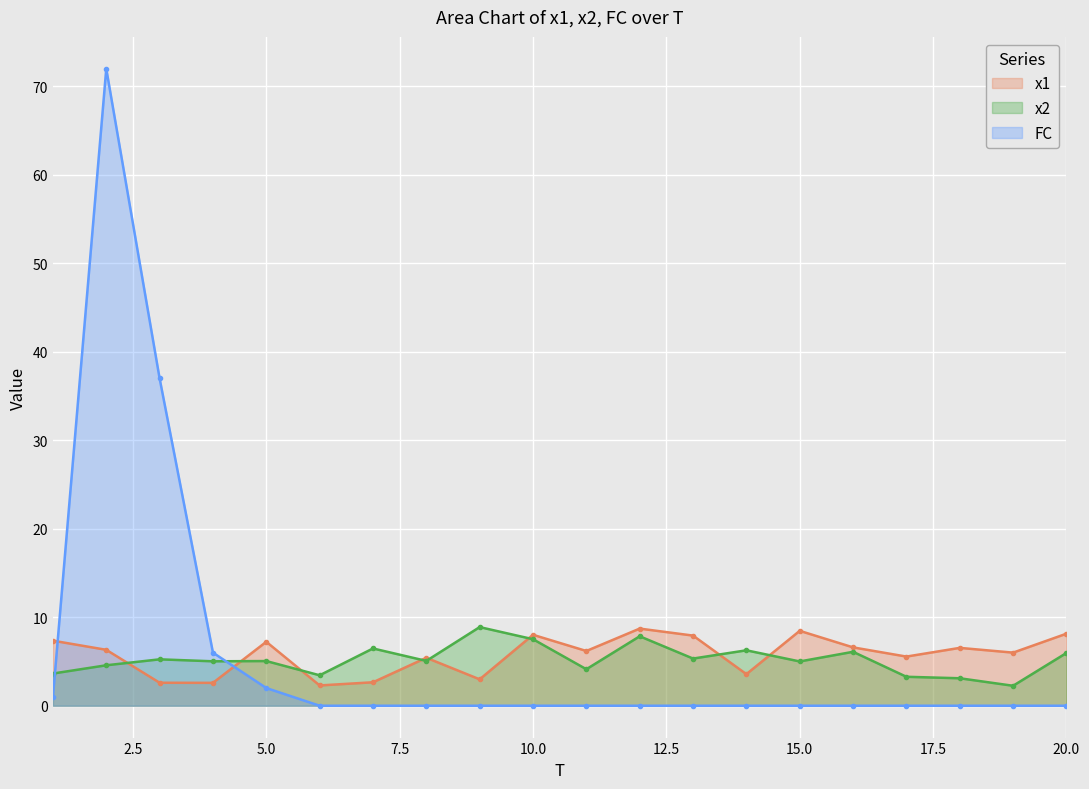

What is the spread (max minus min) of values at 14?

6.3